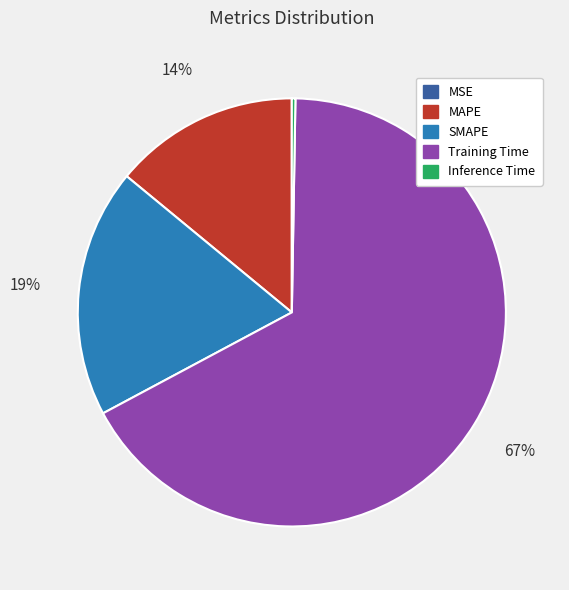

To the nearest percent, what is the average slice percentage?

20%